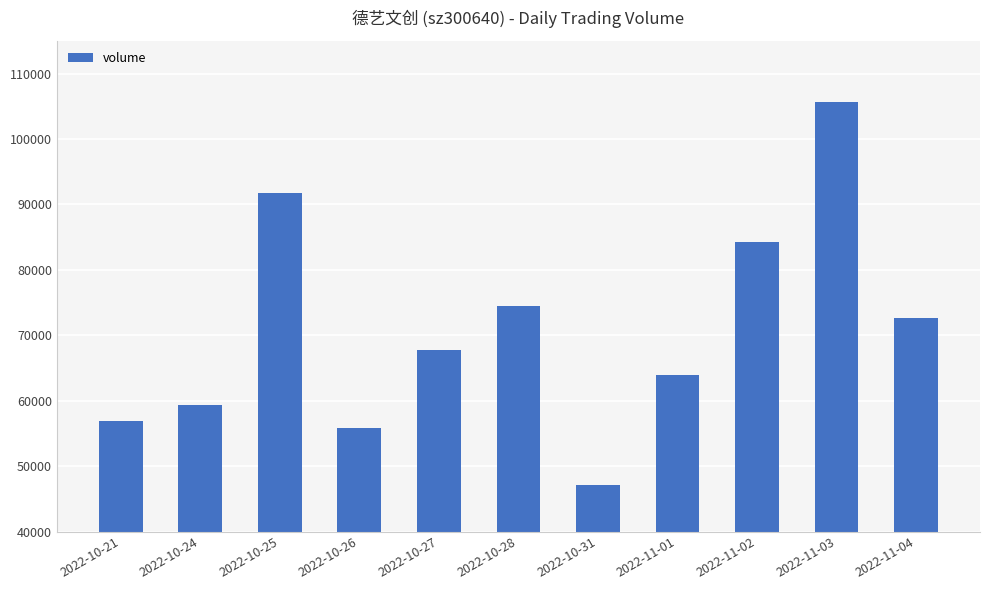

At which label is the value closest to 76424?

2022-10-28